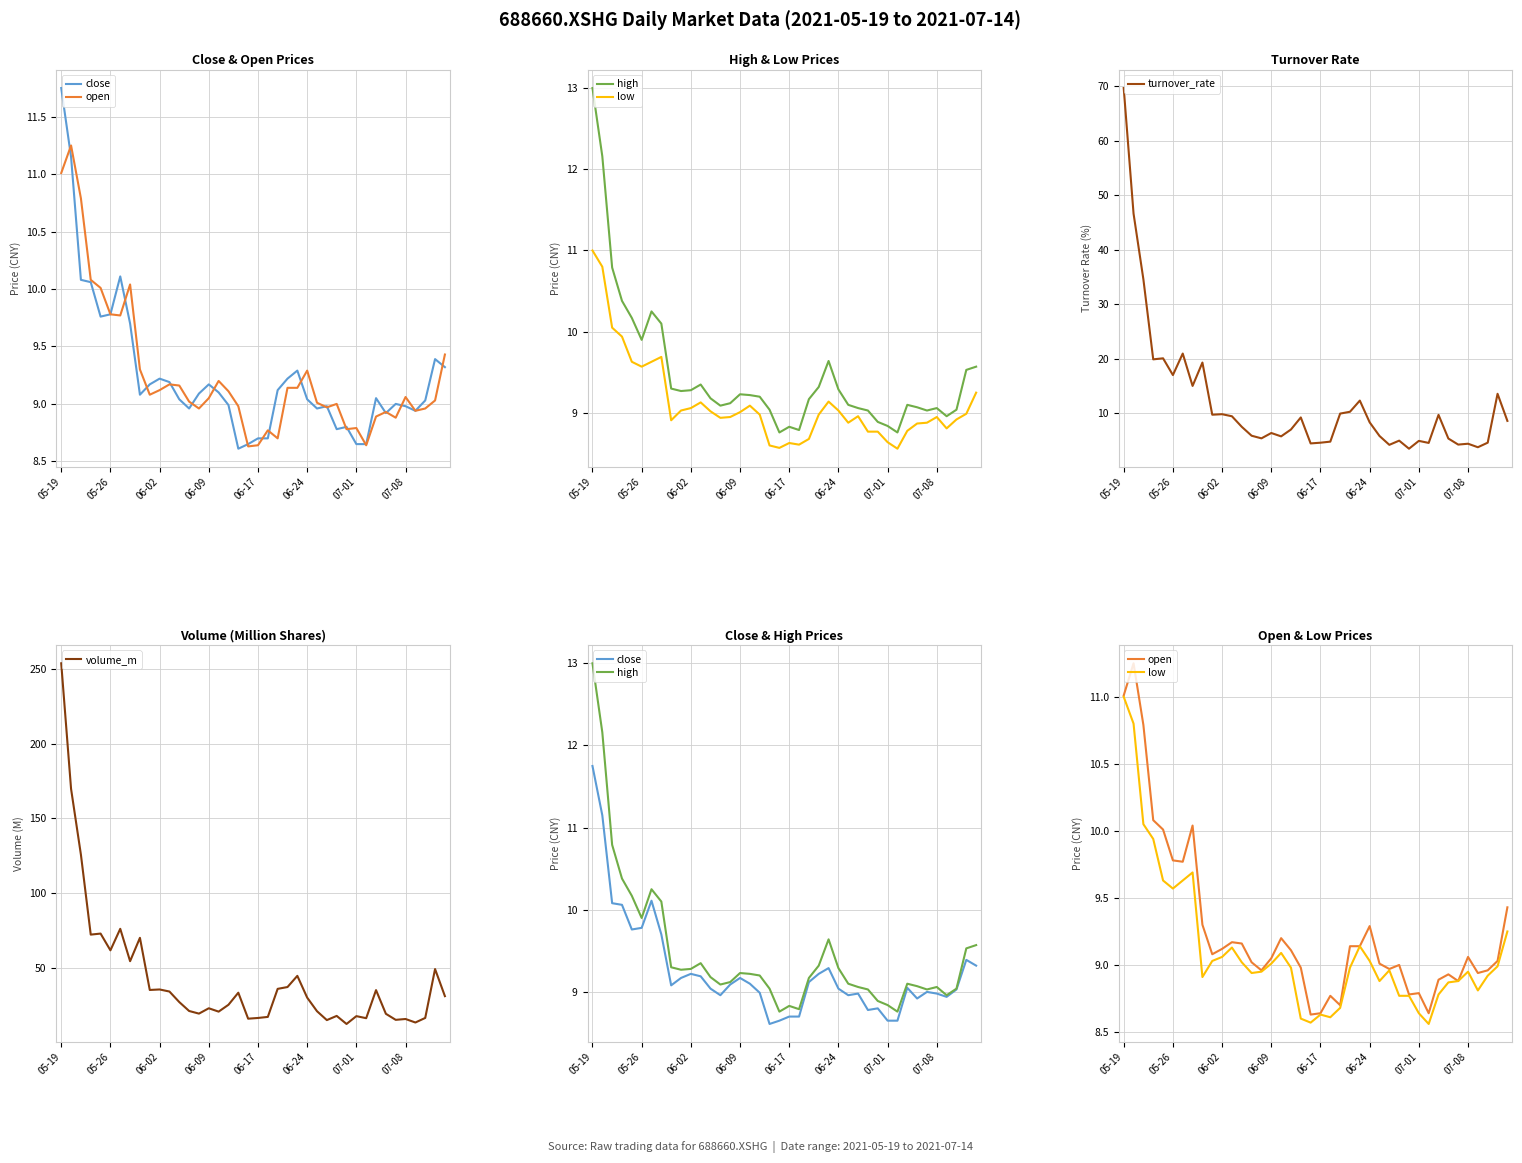

How many data points in turnover_rate are less than 8?

20